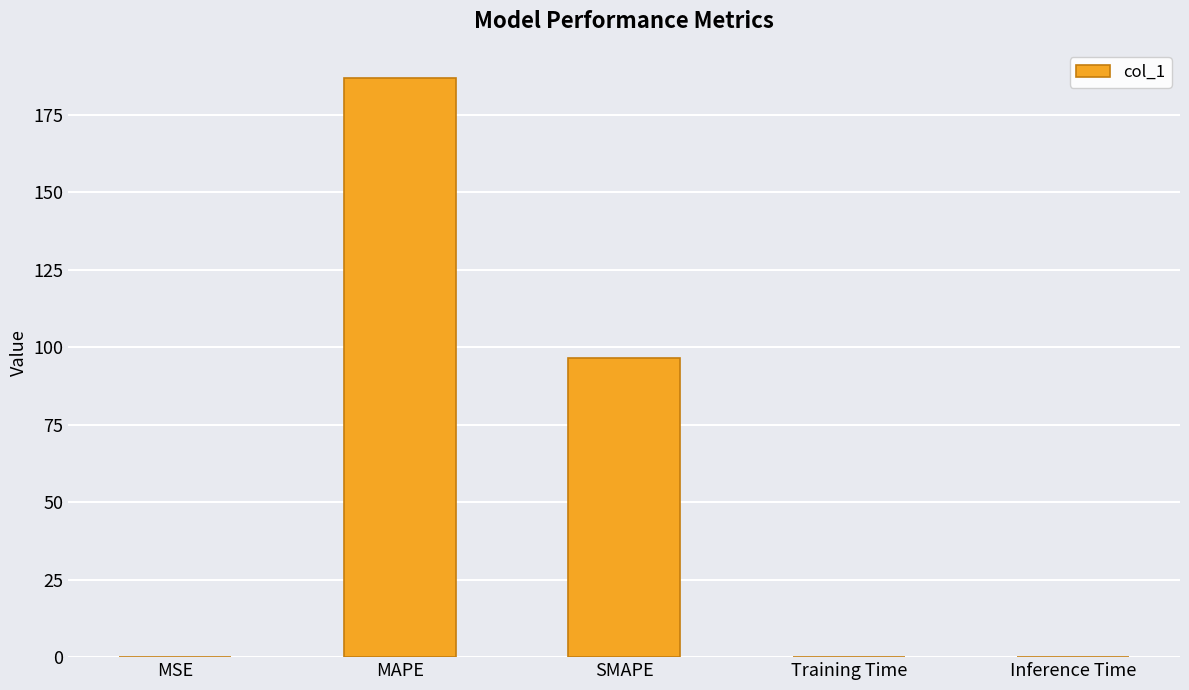

The chart shows a value of 81.4 at MAPE. True or false?

False